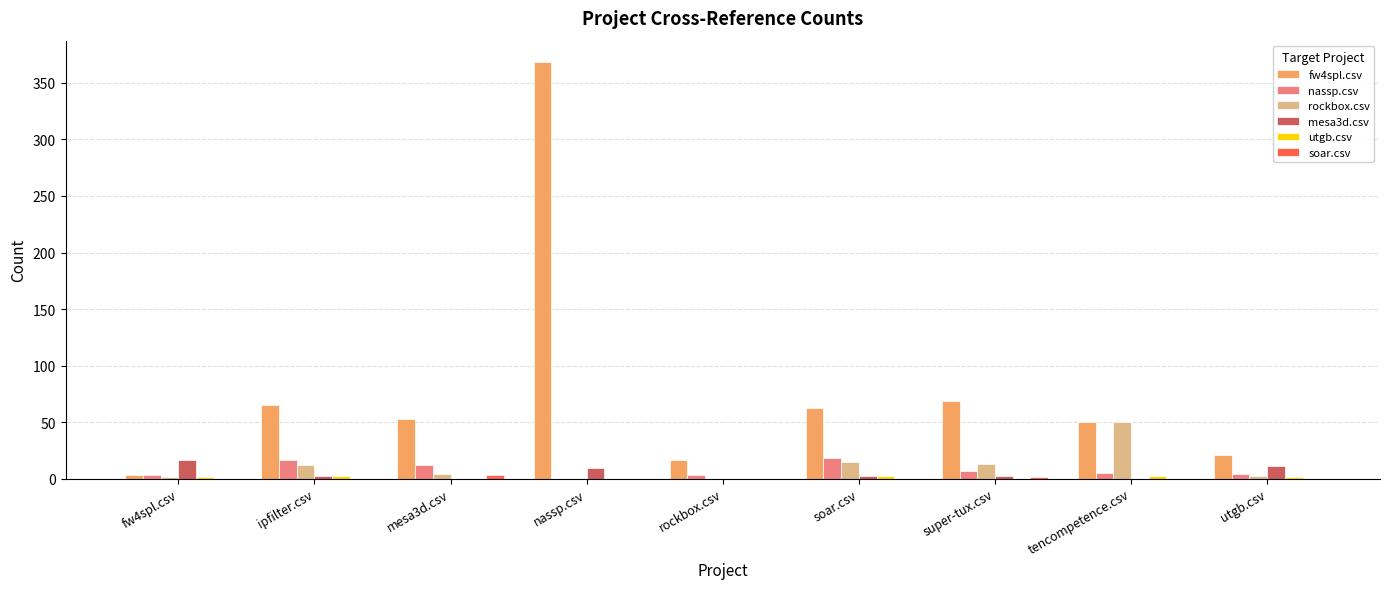

Which series has the largest total across all categories?

fw4spl.csv